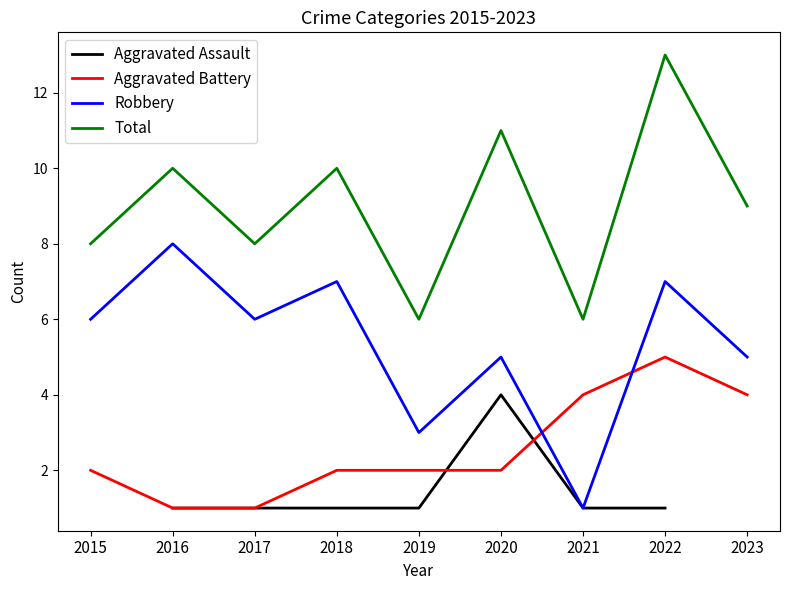

What is the approximate value of Total at 2020?

11